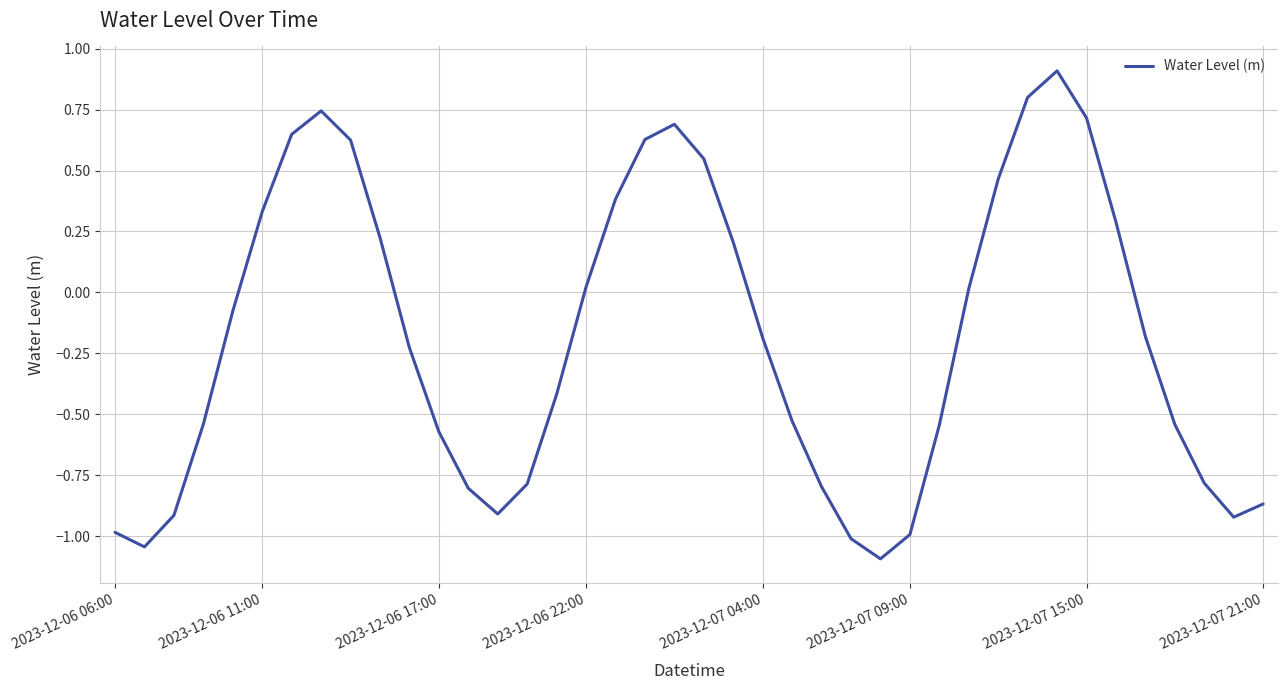

What is the smallest value displayed?

-1.1